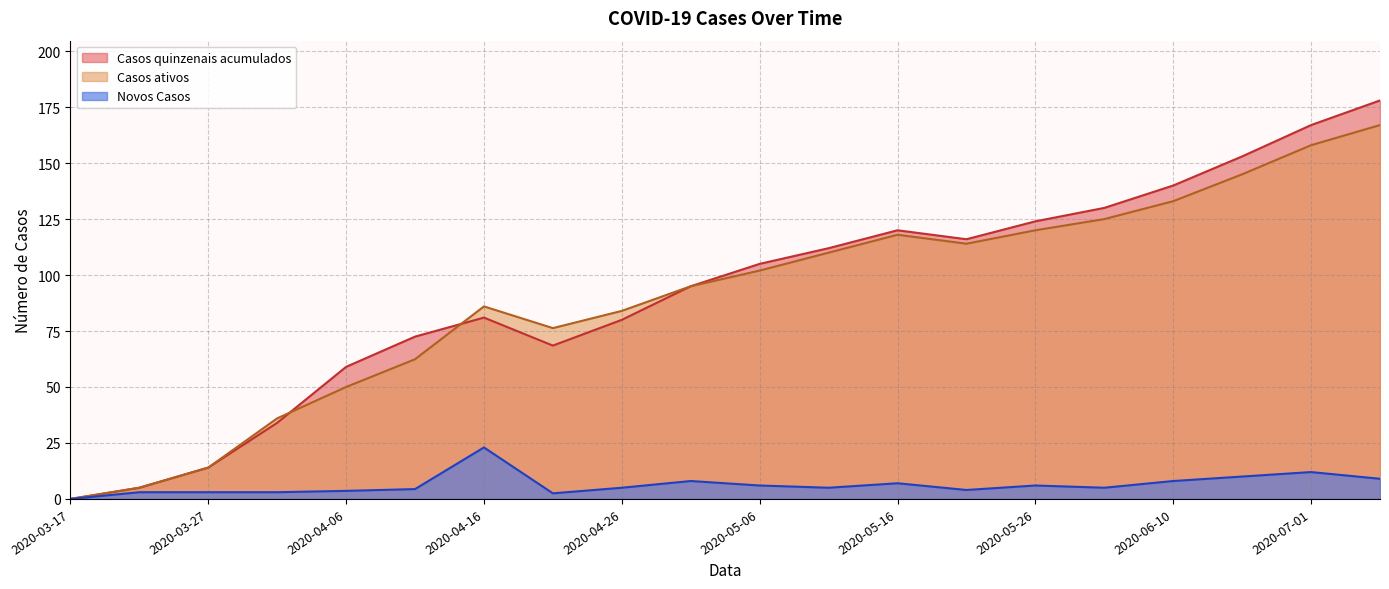

At how many categories does at least one series exceed 163?

2